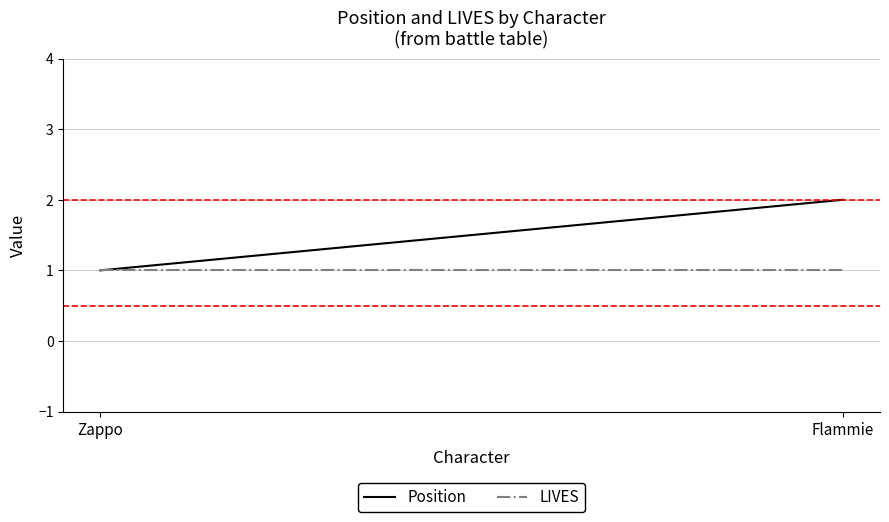

What is the average value of the Position series?

2